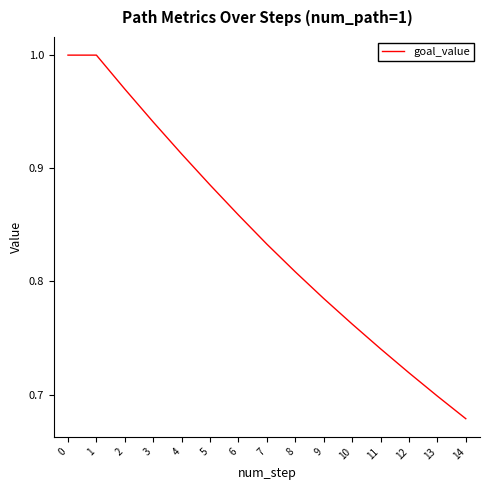

The value at 2 is 1.6. True or false?

False